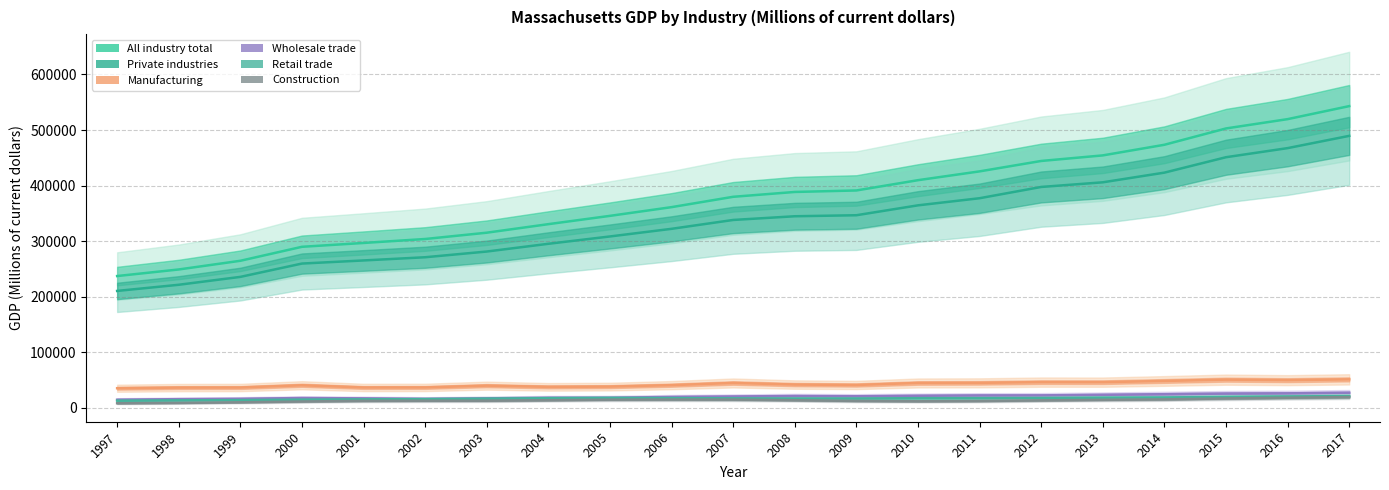

Rank the series at 2000 from highest to lowest value.

All industry total, Private industries, Manufacturing, Wholesale trade, Retail trade, Construction